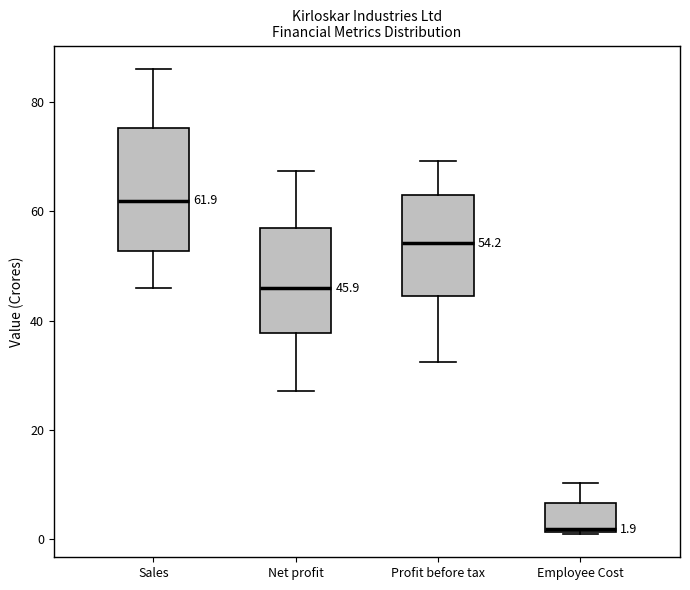

Comparing the boxes themselves (not the whiskers), which one is the tallest?

Sales